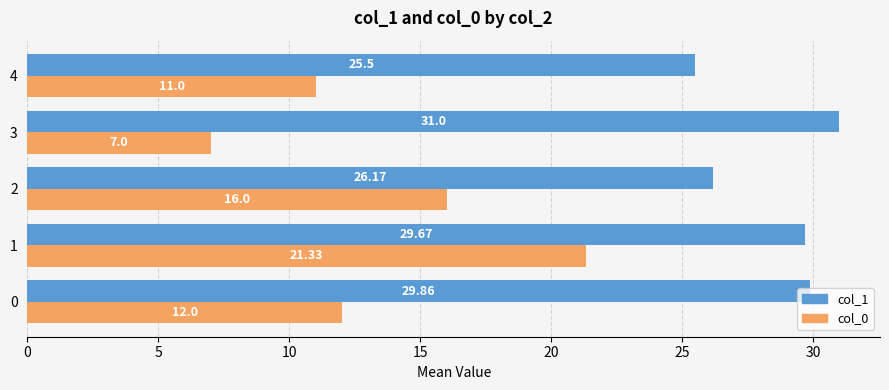

Which series has the largest total across all categories?

col_1